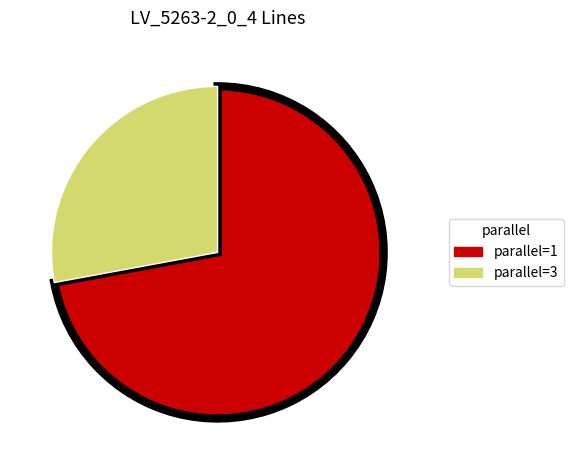

Between parallel=3 and parallel=1, which is larger?

parallel=1